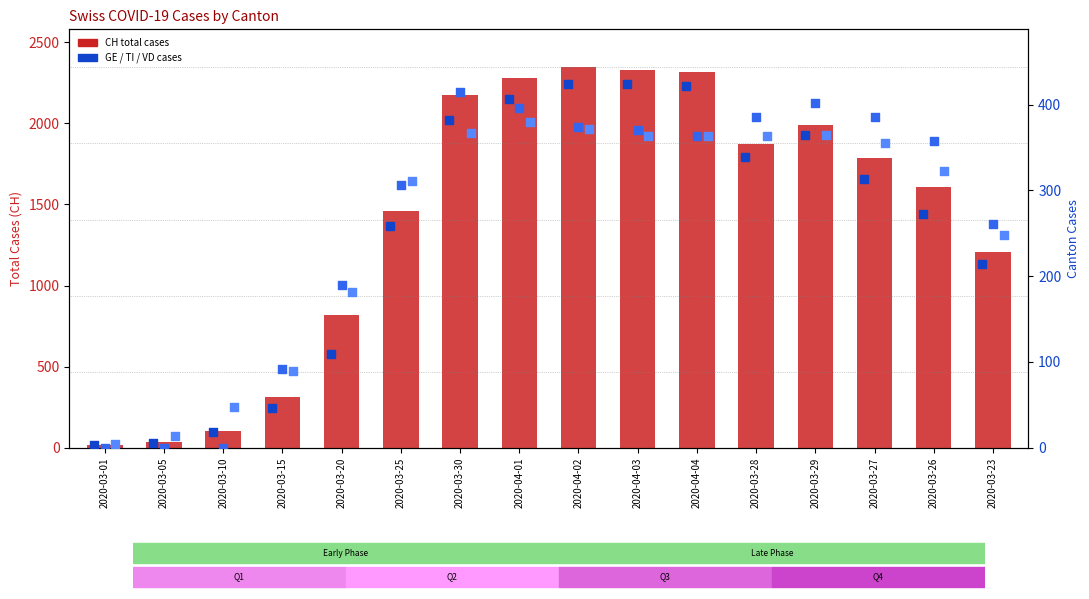

What is the change in value from 2020-04-04 to 2020-03-23?

-1109